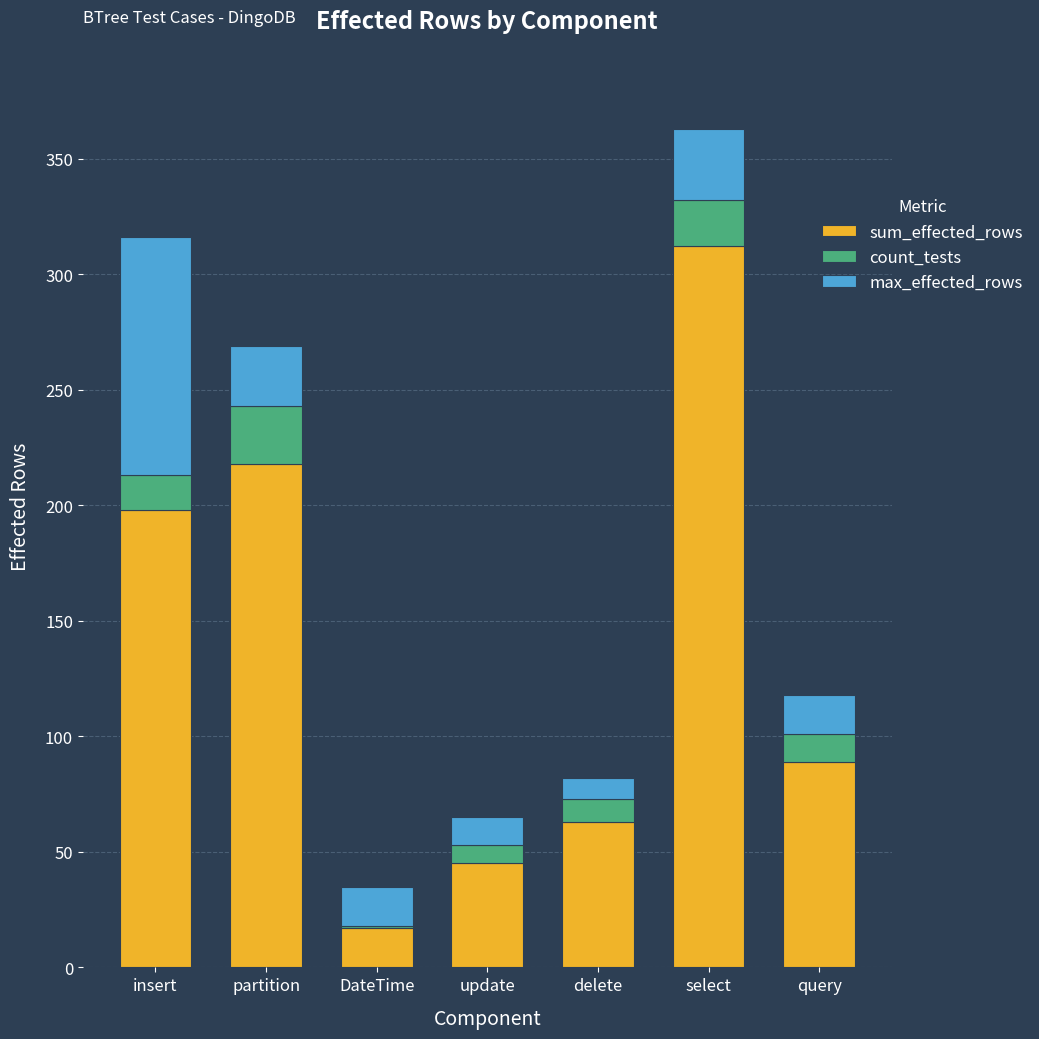

Reading left to right, list the values for the sum_effected_rows series.

insert=198	partition=218	DateTime=17	update=45	delete=63	select=312	query=89